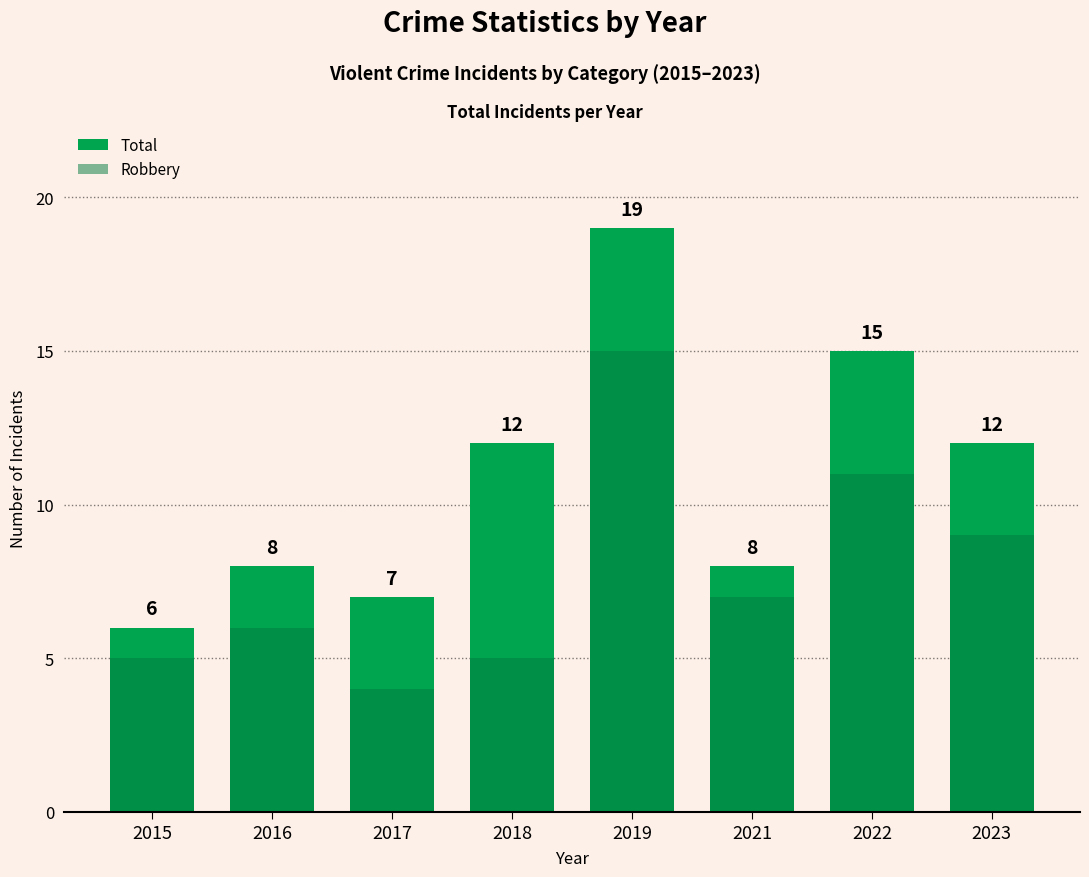

How many categories are shown in the chart?

8